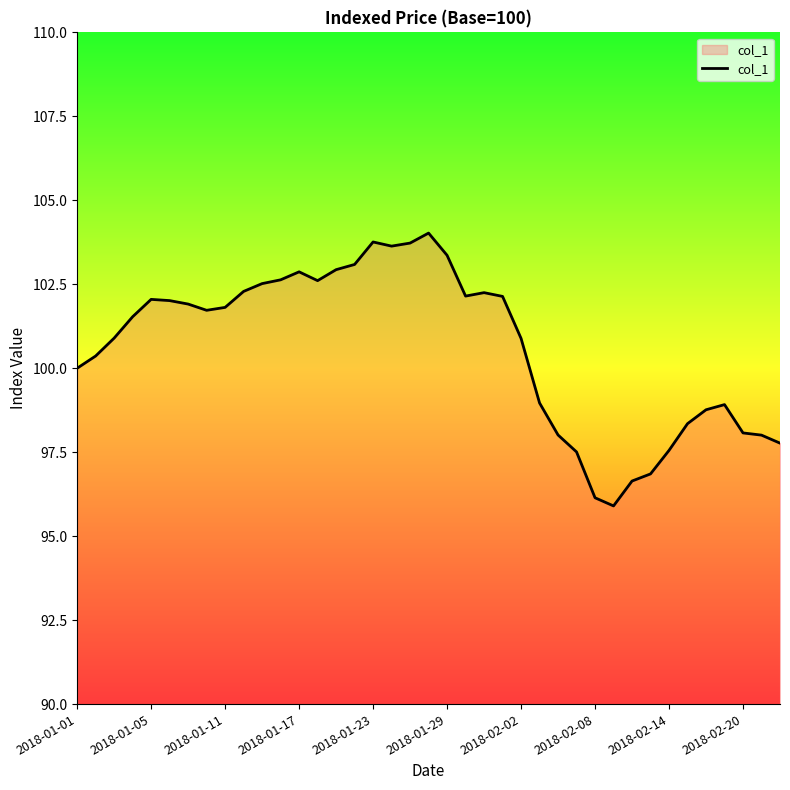

What is the minimum value shown in the chart?

95.9